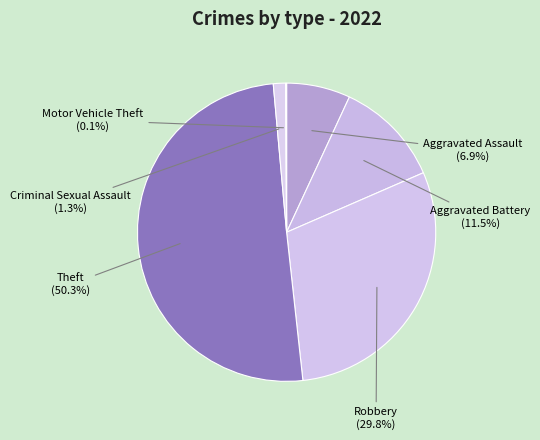

Combined, what portion of the pie is Robbery and Motor Vehicle Theft?

29.9%